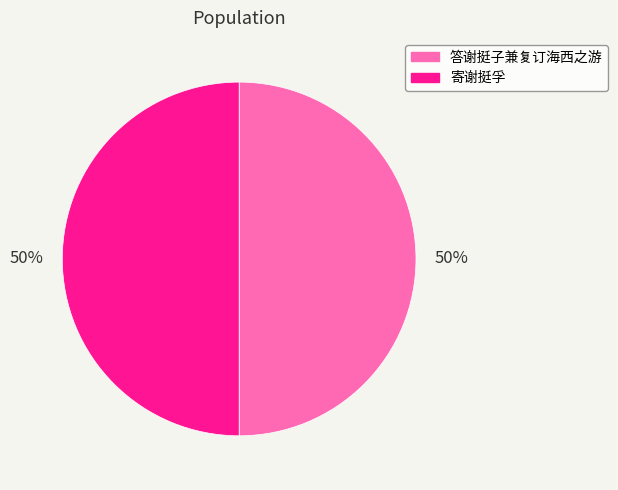

What is the ratio of the value at 寄谢挺孚 to the value at 答谢挺子兼复订海西之游?

1.0